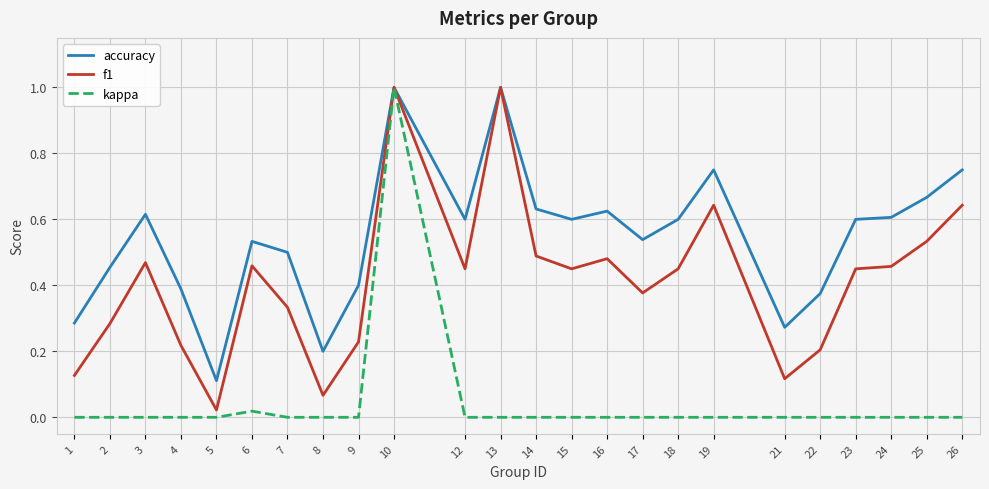

True or false: kappa has a value of 0.3 at 19.

False